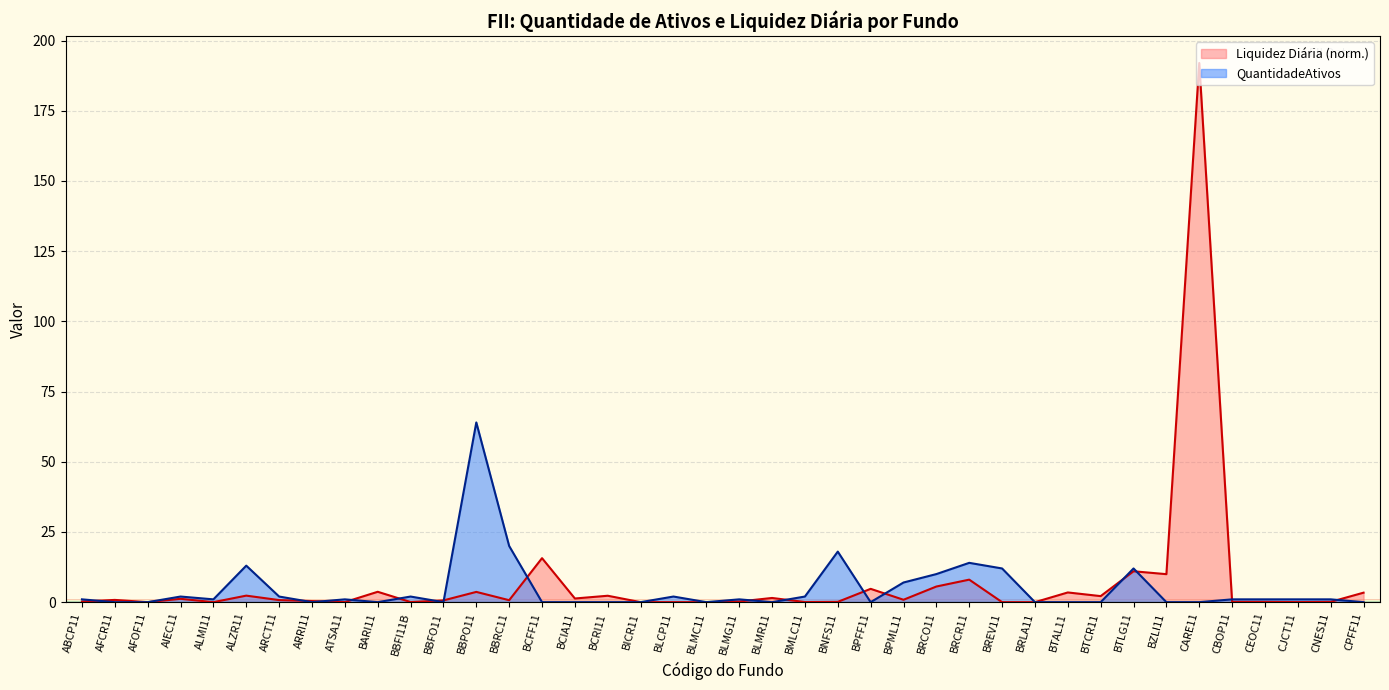

The Liquidez Diária series shows 13.7 at BZLI11. True or false?

False